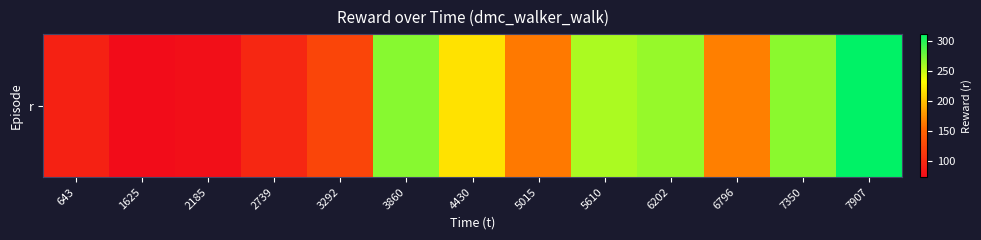

Reading left to right, what are all the values shown in this chart?

93.4	74.2	77.5	97.6	124.8	269.0	217.3	163.3	257.1	263.7	166.6	267.6	310.7